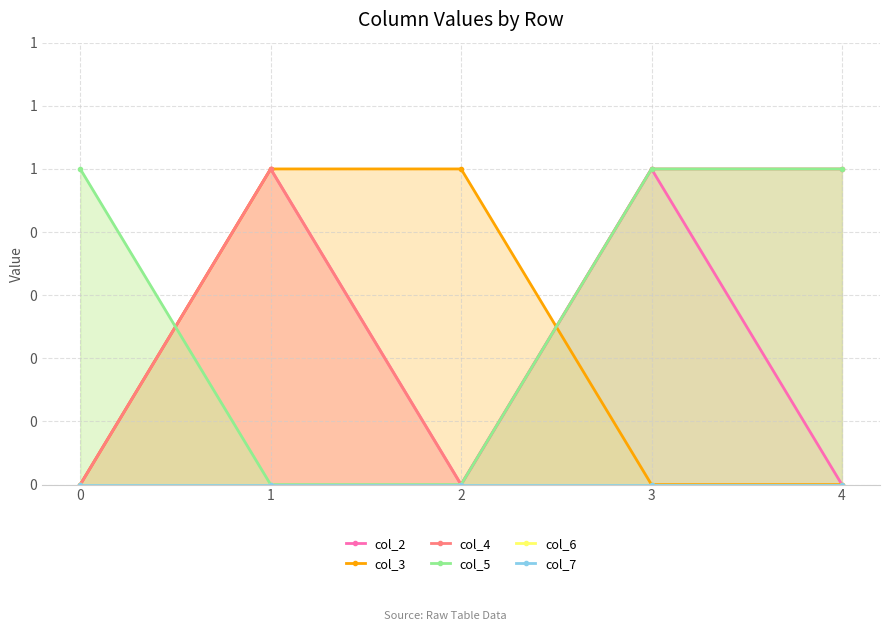

True or false: col_7 and col_3 cross at least once.

False